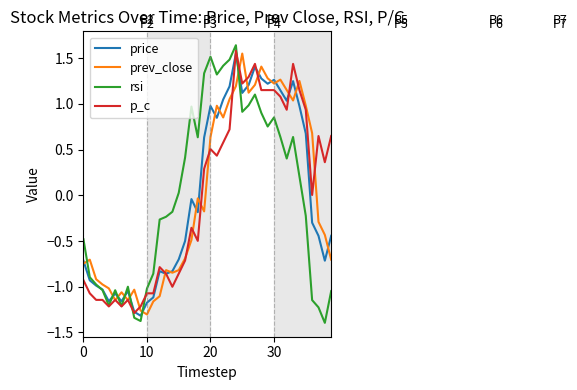

What is the lowest value of the rsi series?

-1.4